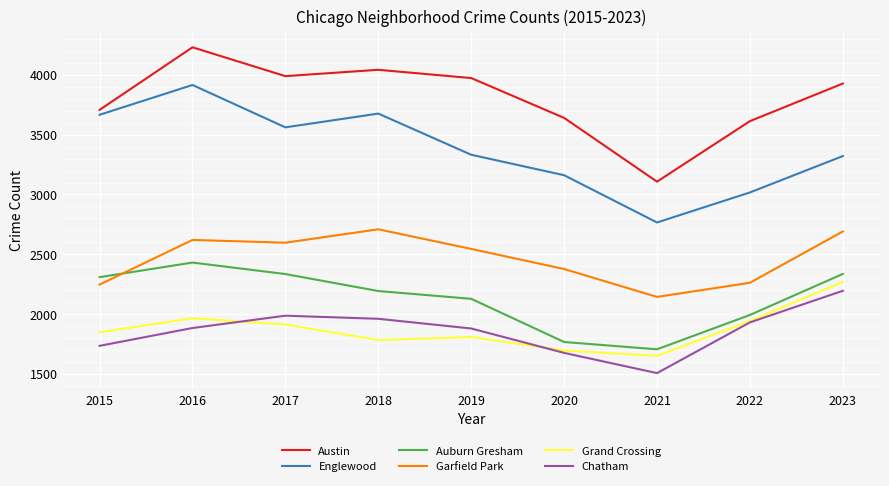

True or false: Englewood and Austin cross at least once.

False